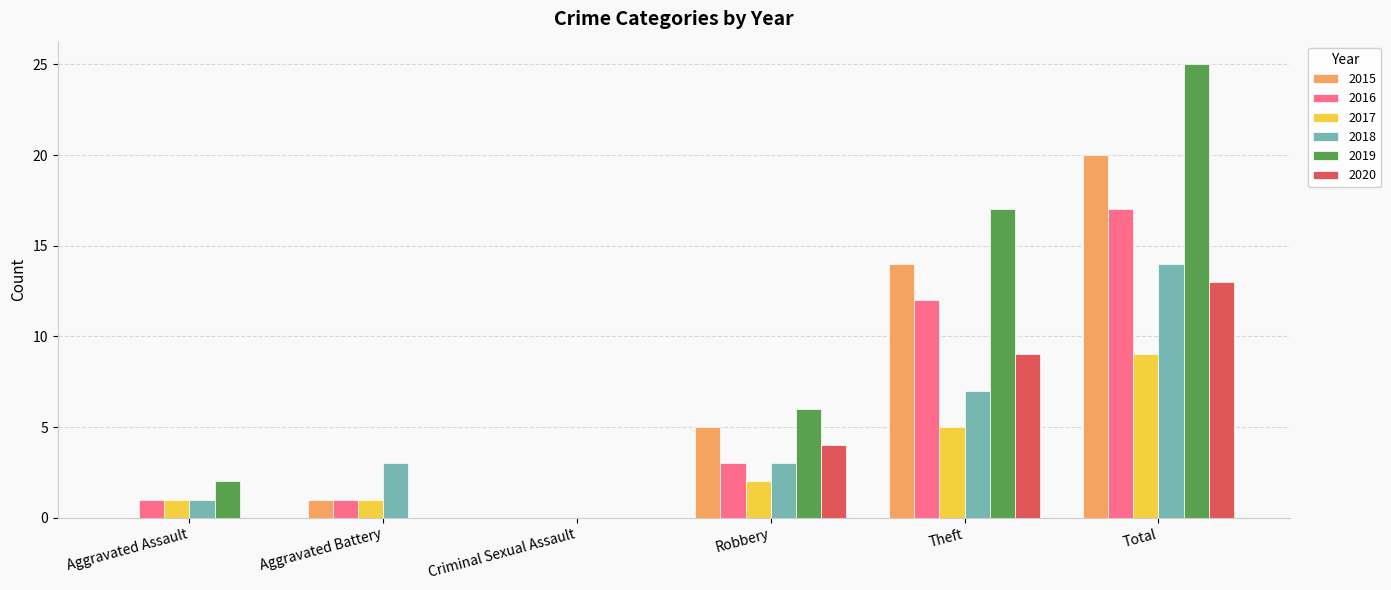

The 2019 series shows 3 at Aggravated Assault. True or false?

False